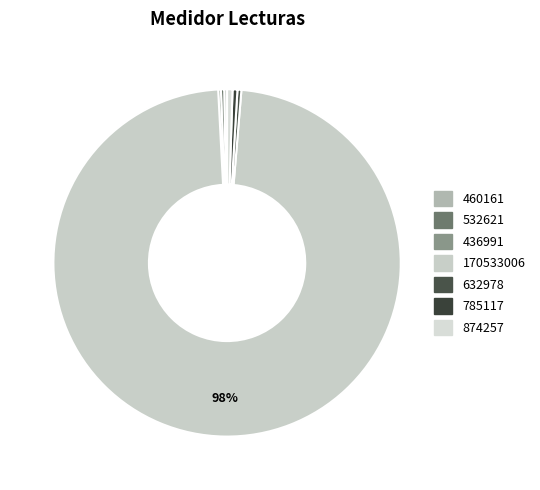

True or false: 632978 accounts for 1% of the total.

False